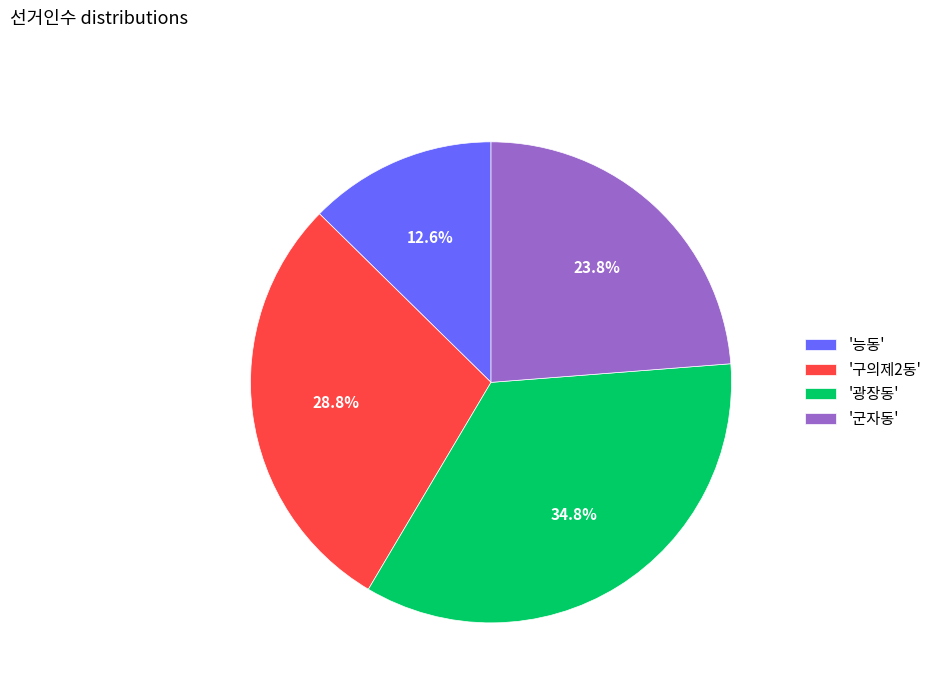

Between '광장동' and '능동', which is larger?

'광장동'